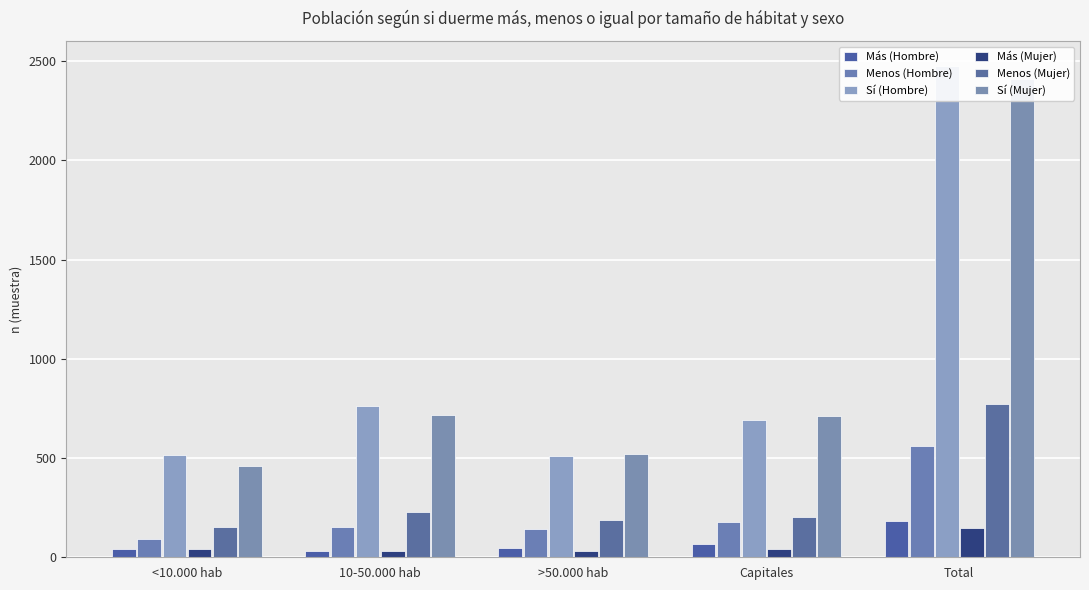

How many bars are there in each group?

6